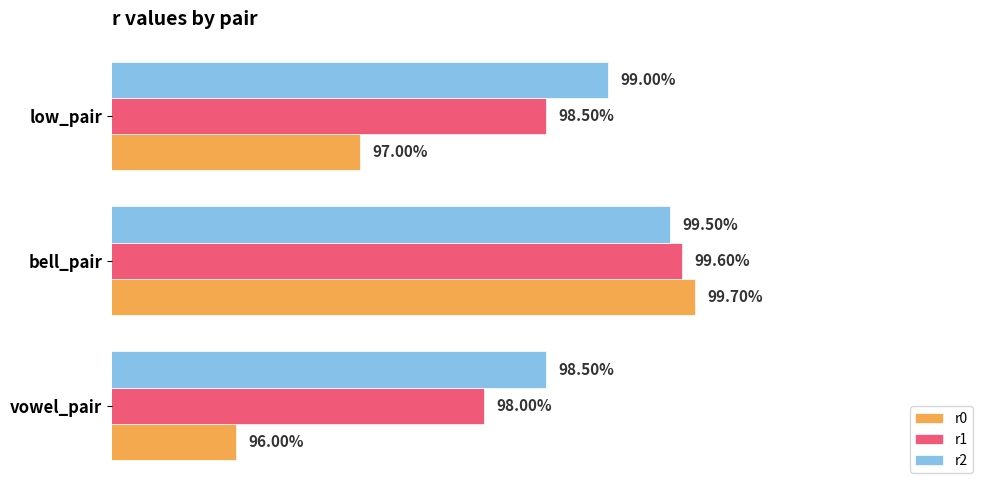

What are all the series names shown in the legend?

r0, r1, r2